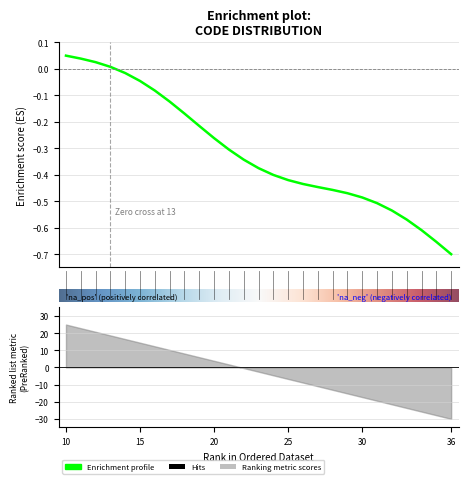

The value at 29 is -0.5. True or false?

True